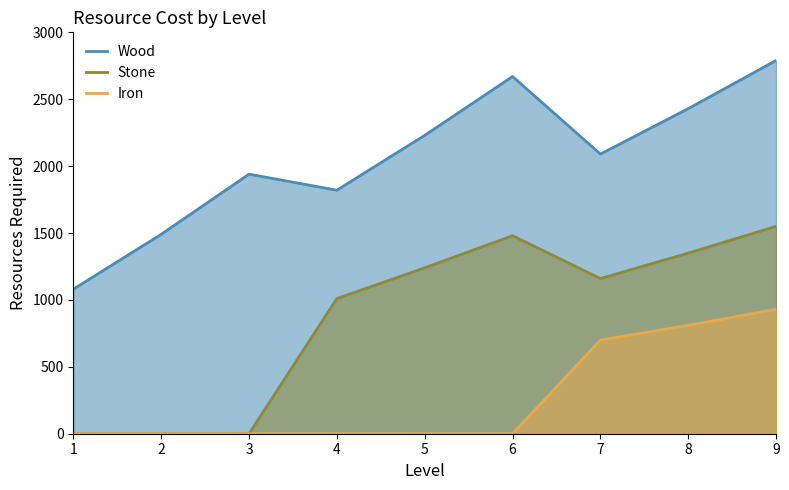

True or false: Iron and Wood cross at least once.

False